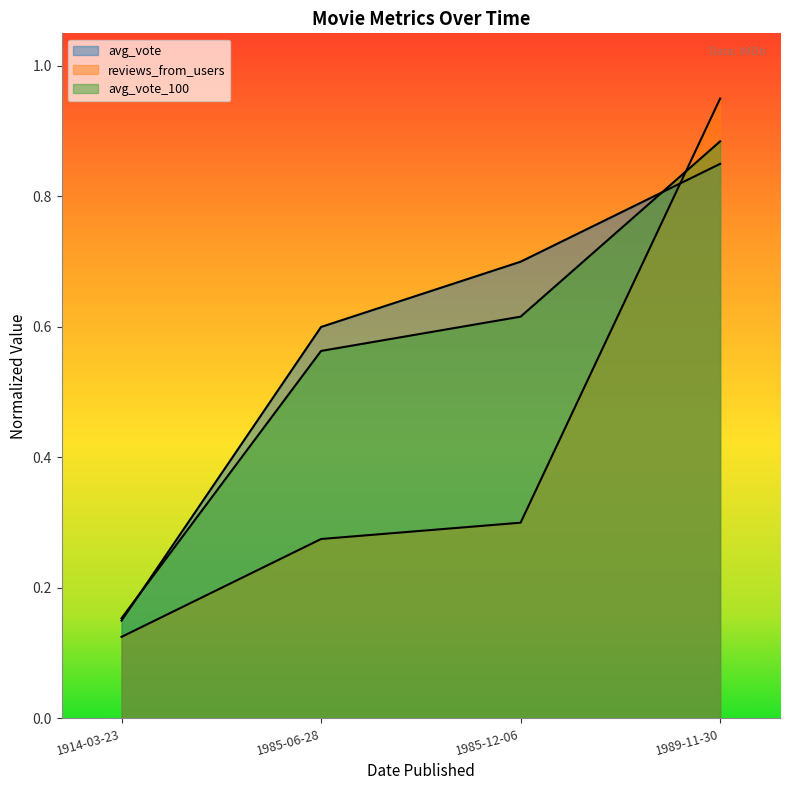

What is the minimum value for reviews_from_users?

0.1